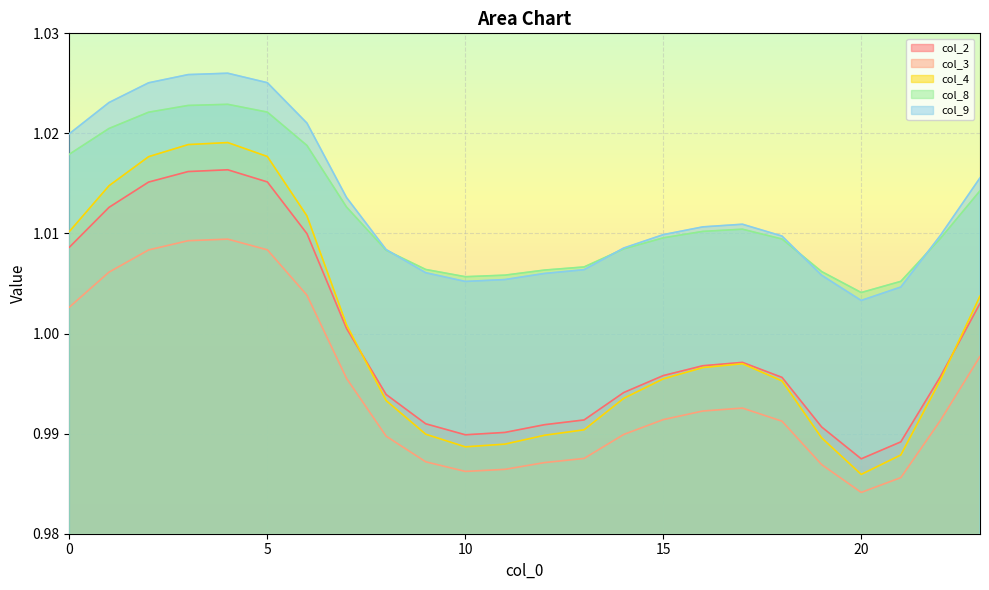

What is the average value of the col_3 series?

1.0